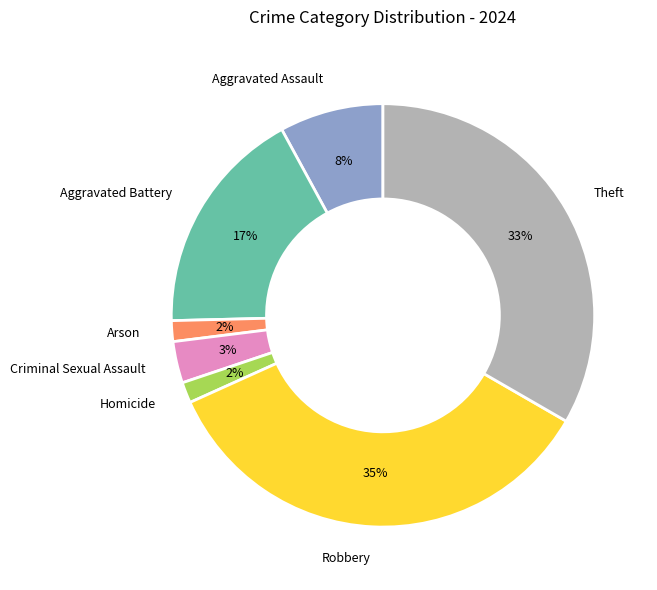

Which has a higher value, Criminal Sexual Assault or Aggravated Battery?

Aggravated Battery